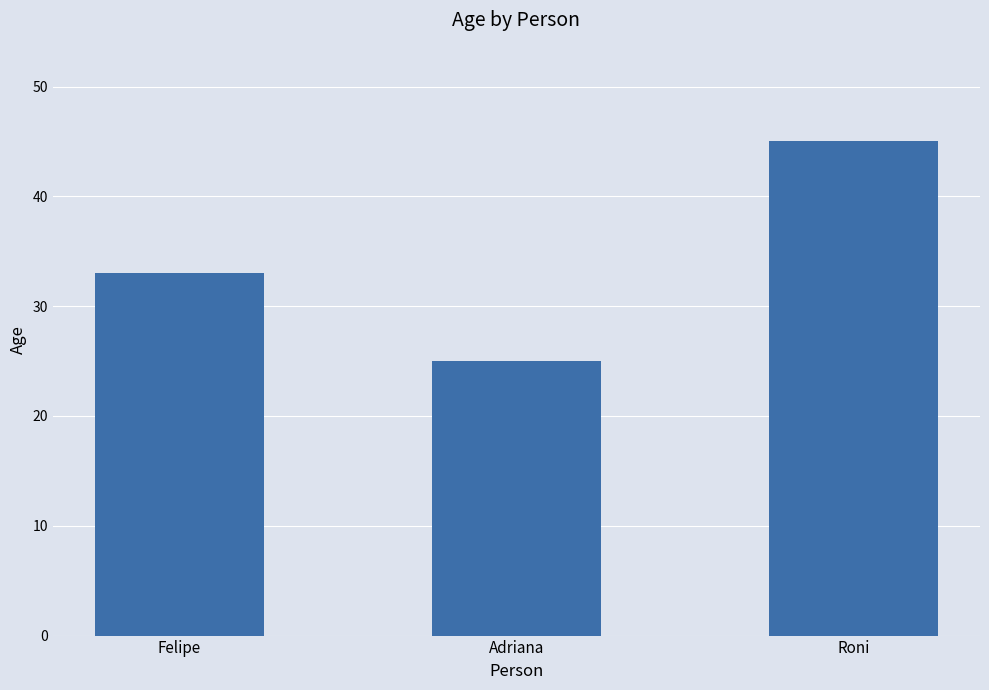

Reading right to left, extract all data points from this chart.

Roni=45	Adriana=25	Felipe=33